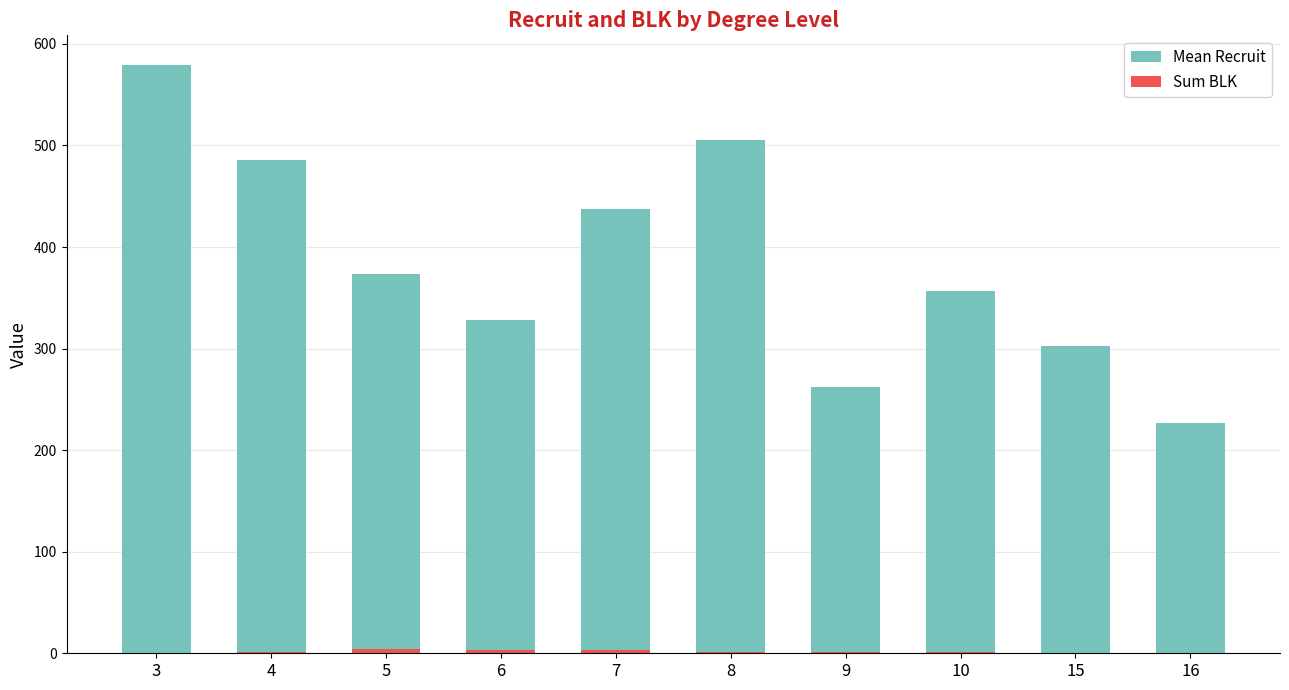

At 3, list the series in order from smallest to largest.

Sum BLK, Mean Recruit